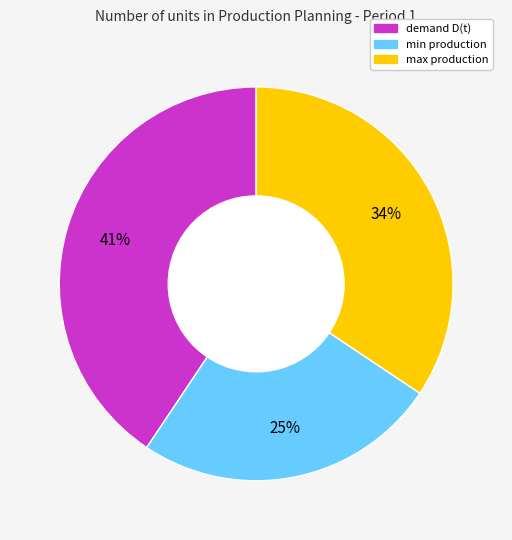

Is there any slice that represents more than half of the pie?

No